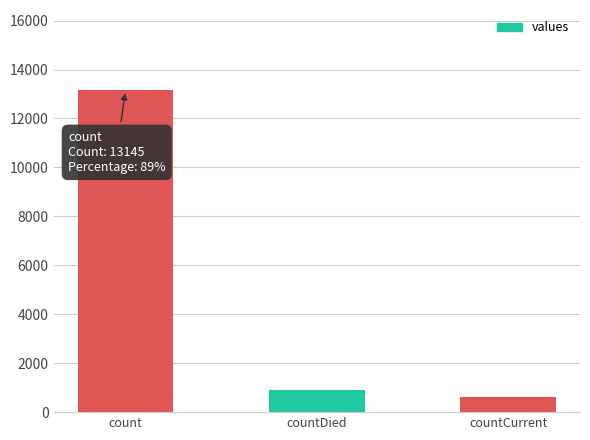

What is the smallest value displayed?

625